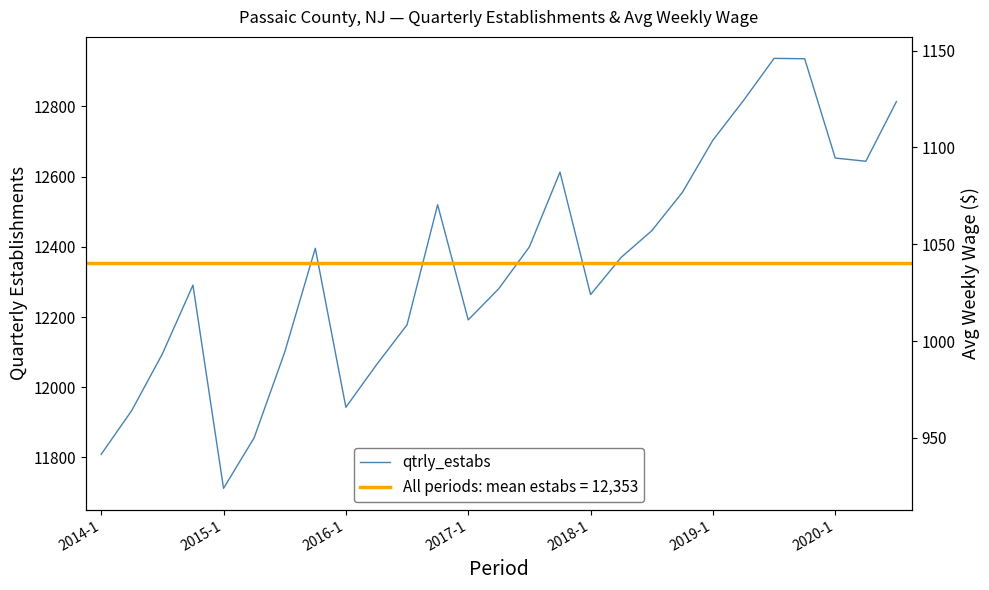

What is the label of the 27th point from the right?

2014-1